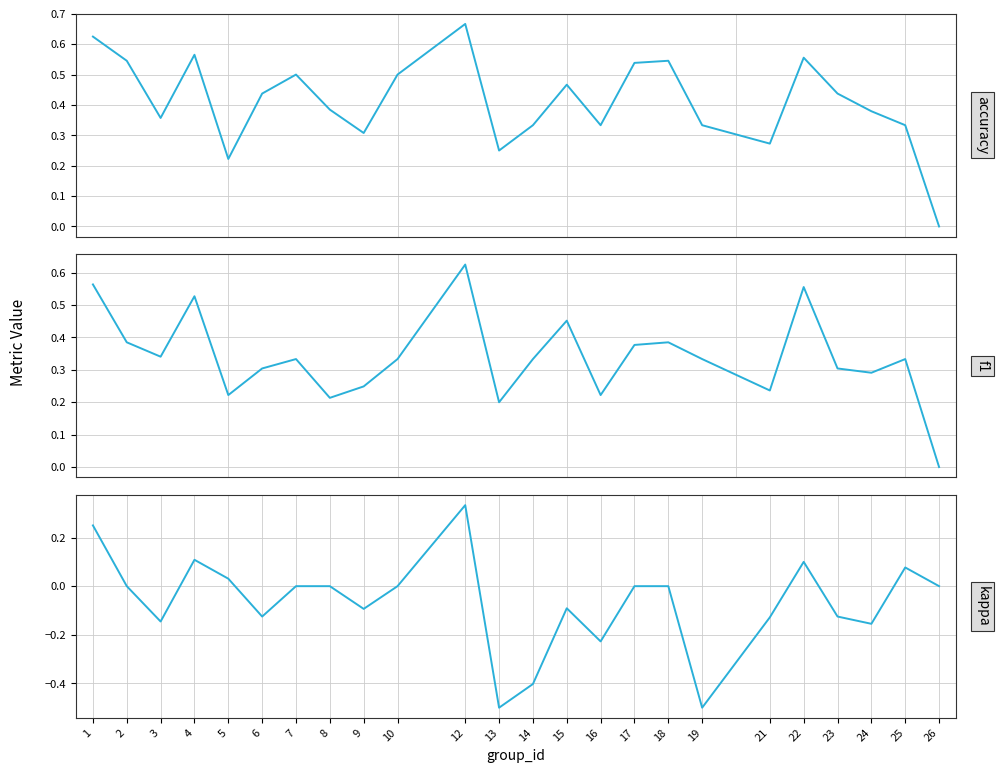

At which category is the sum across all series the highest?

12